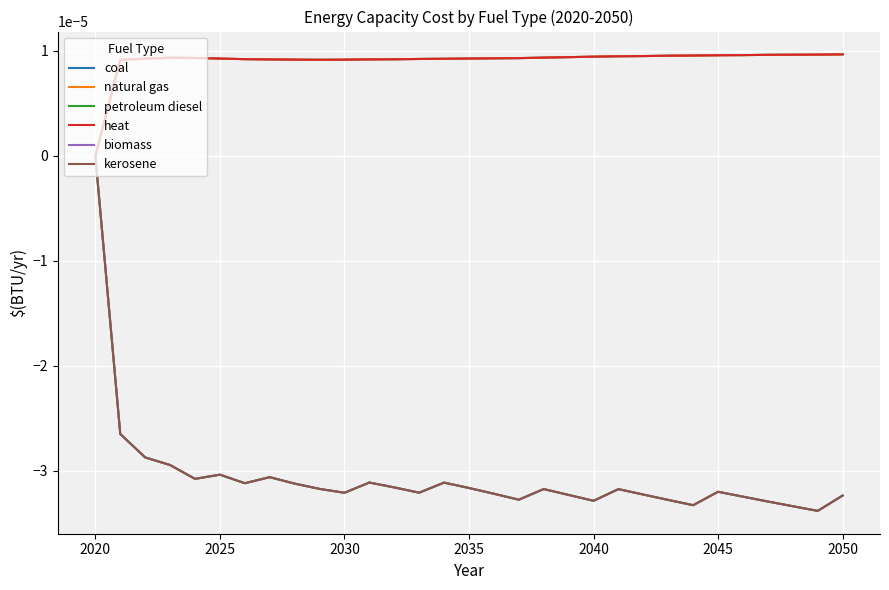

Is this an area chart (filled region under the line)?

No